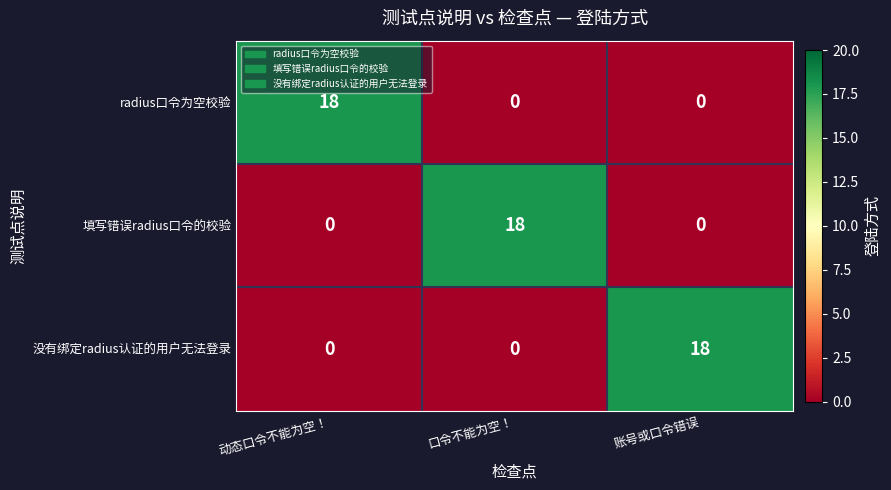

Read the 没有绑定radius认证的用户无法登录 value at 账号或口令错误, to the nearest 5.

20